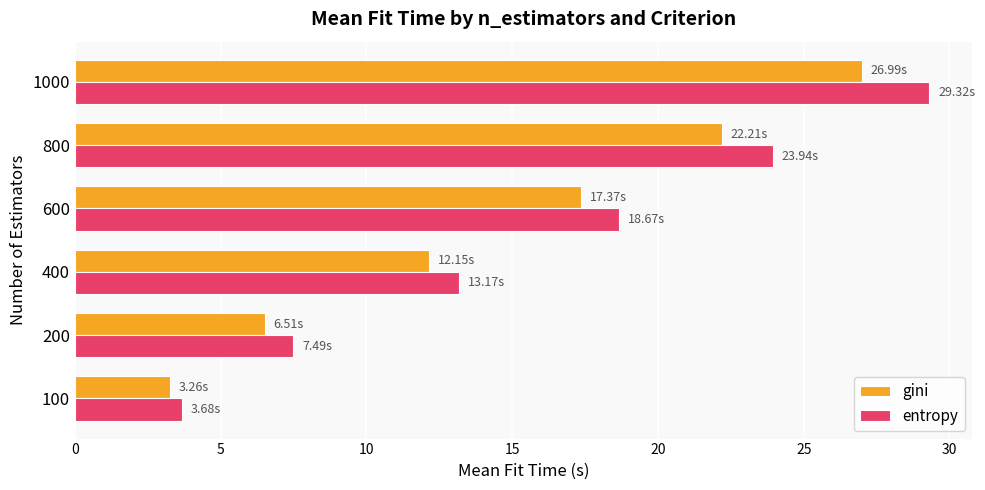

Between 200 and 600, which series saw the biggest shift?

entropy